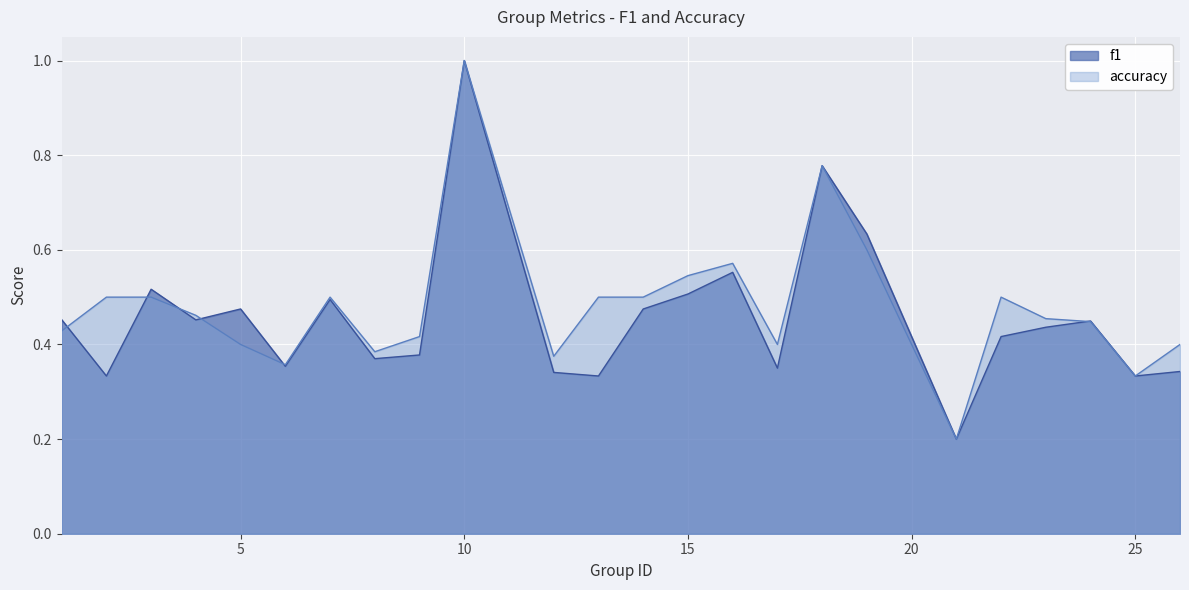

Which series has the largest range (max minus min)?

f1